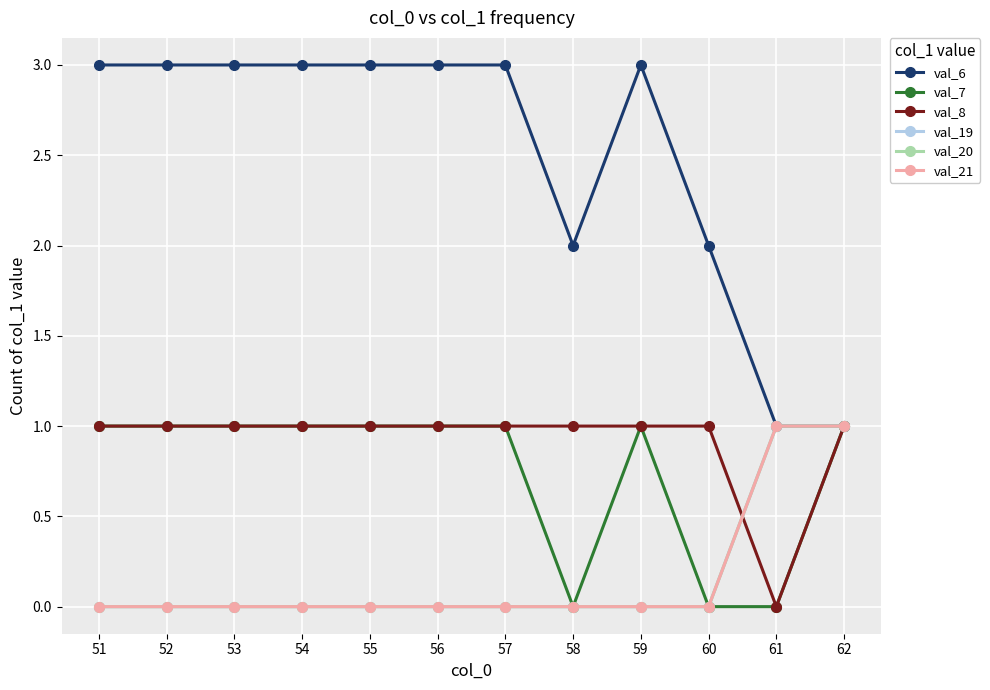

How many lines are shown in the chart?

6